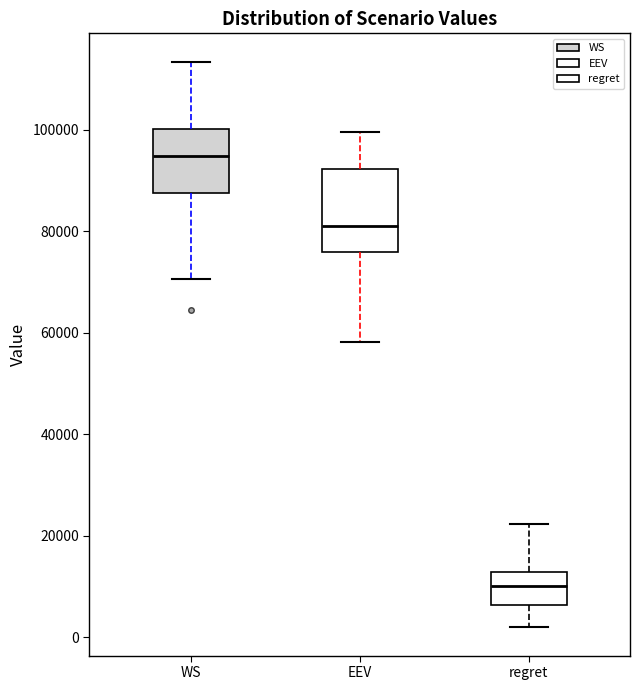

Reading left to right, read every box against the y-axis: the position of its median line, the range the box covers, and the ends of its whiskers. The values are not printed on the chart, so give them approximately, as read against the axis.

WS: median 94000, box 88000 to 100000, whiskers 70000 to 114000
EEV: median 82000, box 76000 to 92000, whiskers 58000 to 100000
regret: median 10000, box 6000 to 12000, whiskers 2000 to 22000